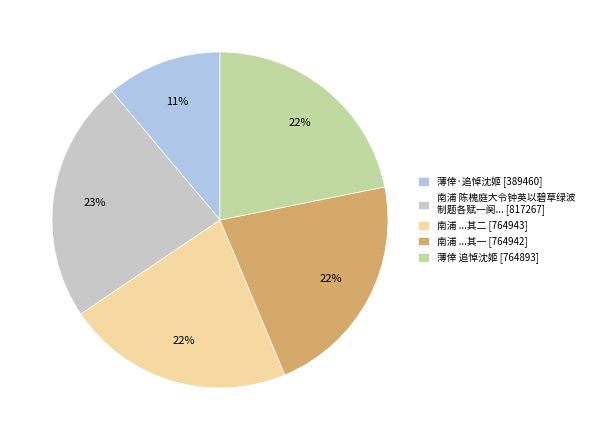

To the nearest percent, what is the average slice percentage?

20%